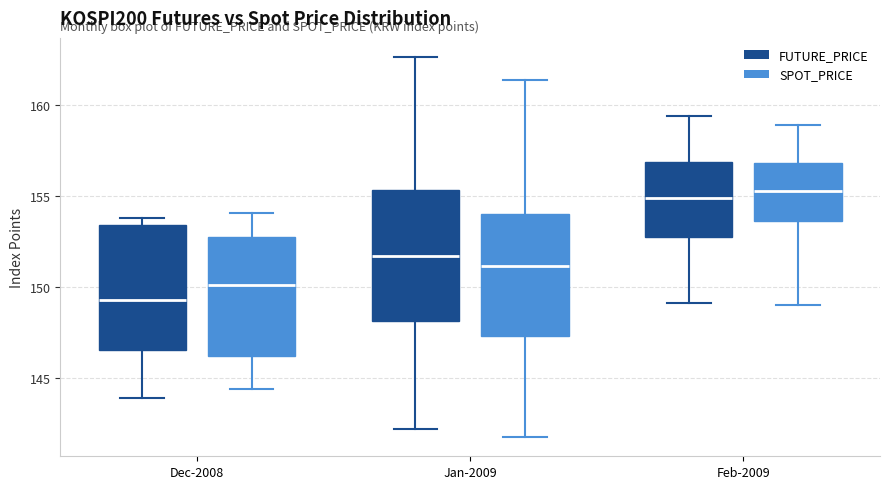

Reading left to right, transcribe this box plot: for each box, give where its median line is, the range the box spans, and where its two whiskers end, as read against the y-axis. The values are not printed on the chart, so give them approximately, as read against the axis.

Dec-2008 (FUTURE_PRICE): median 149.5, box 146.5 to 153.5, whiskers 144.0 to 154.0
Dec-2008 (SPOT_PRICE): median 150.0, box 146.0 to 153.0, whiskers 144.5 to 154.0
Jan-2009 (FUTURE_PRICE): median 151.5, box 148.0 to 155.5, whiskers 142.0 to 162.5
Jan-2009 (SPOT_PRICE): median 151.0, box 147.5 to 154.0, whiskers 142.0 to 161.5
Feb-2009 (FUTURE_PRICE): median 155.0, box 153.0 to 157.0, whiskers 149.0 to 159.5
Feb-2009 (SPOT_PRICE): median 155.5, box 153.5 to 157.0, whiskers 149.0 to 159.0